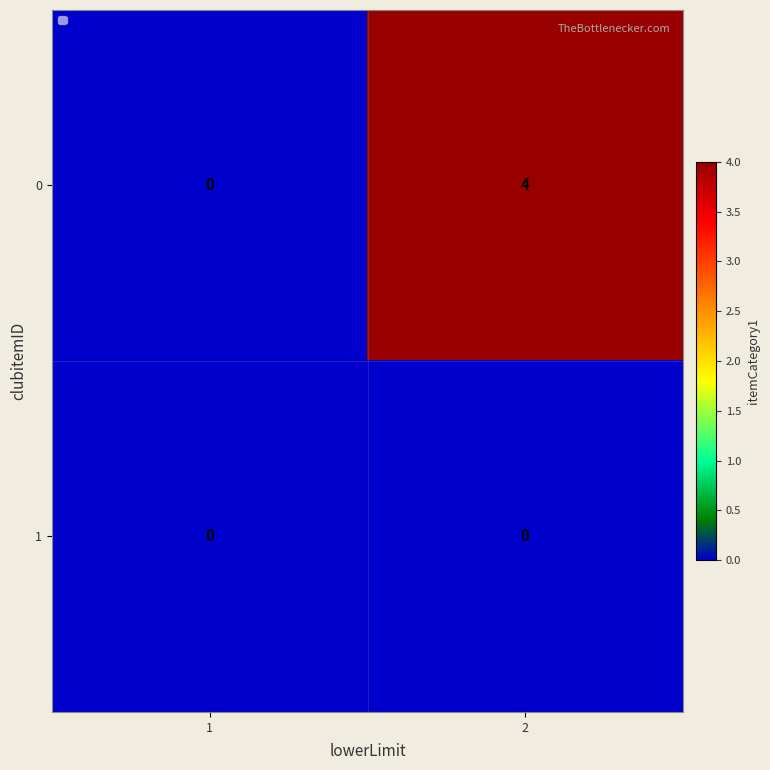

What is the difference between the maximum and minimum values in the 0 series?

4